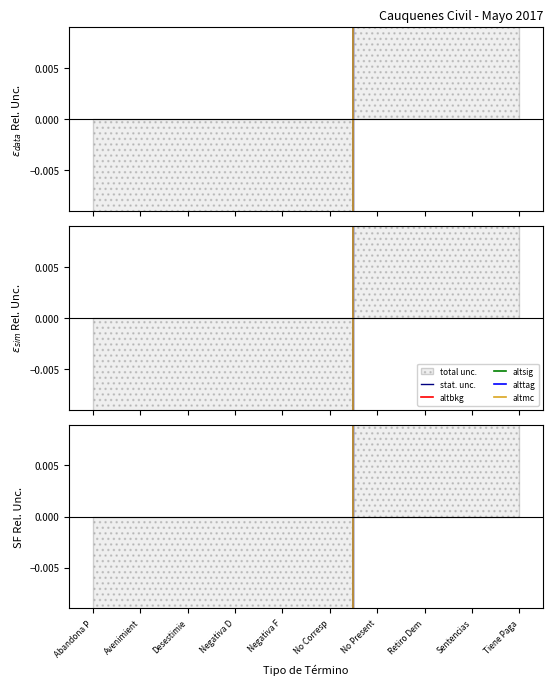

List the labels in order of altbkg value, largest first.

Desestimie, Negativa D, Negativa F, Avenimient, Abandona P, No Corresp, Tiene Paga, No Present, Sentencias, Retiro Dem